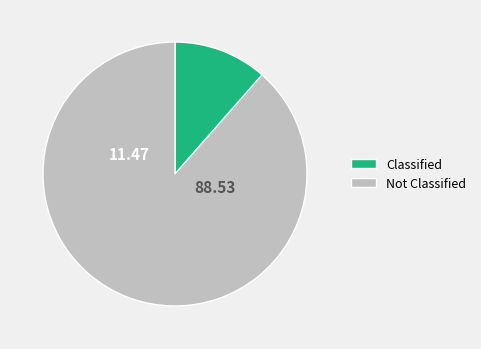

Does Classified account for over 50% of the chart?

No